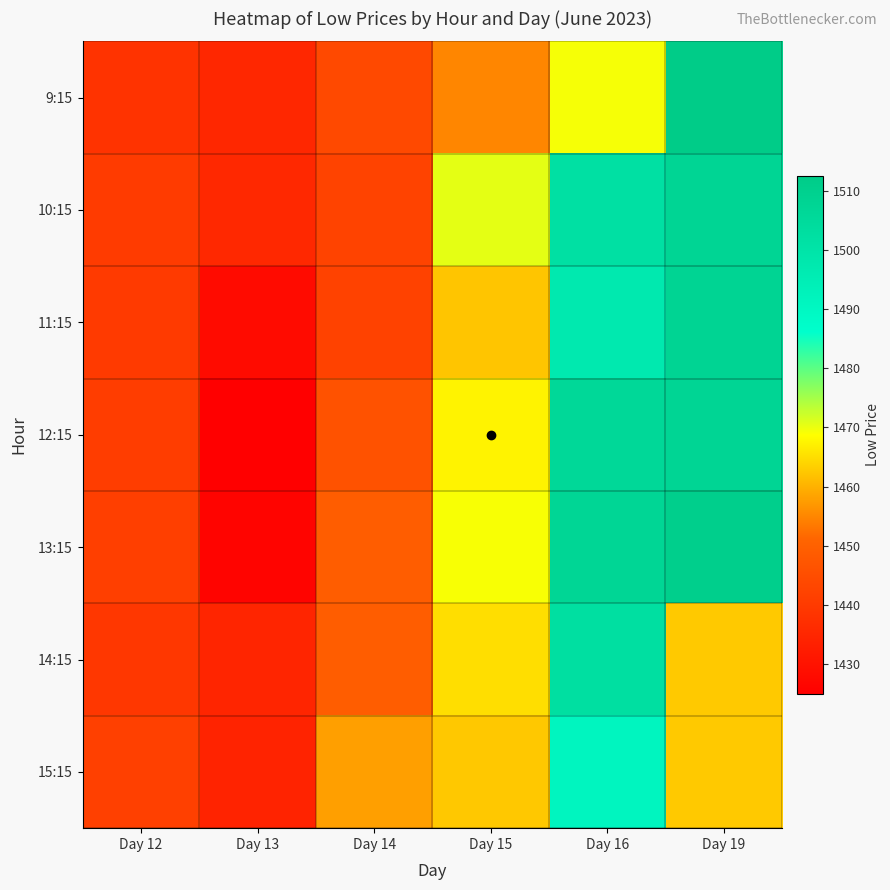

Between Day 12 and Day 14, which series saw the biggest shift?

15:15